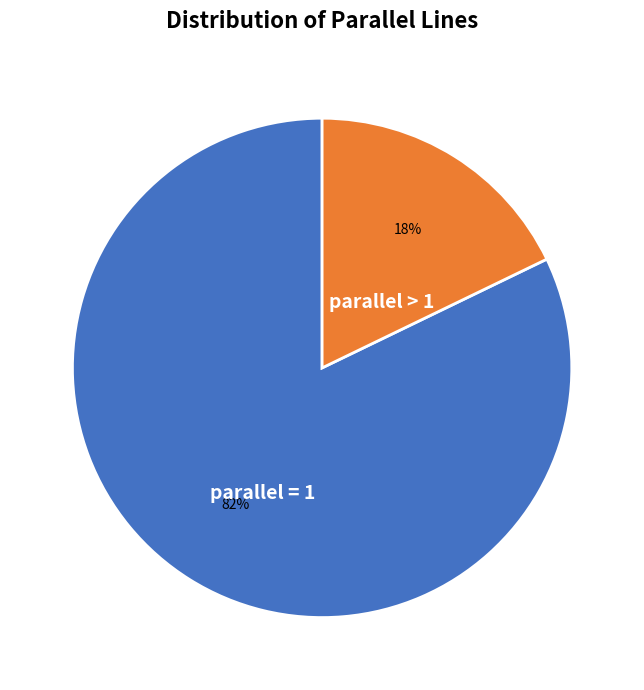

How many segments does this pie chart have?

2